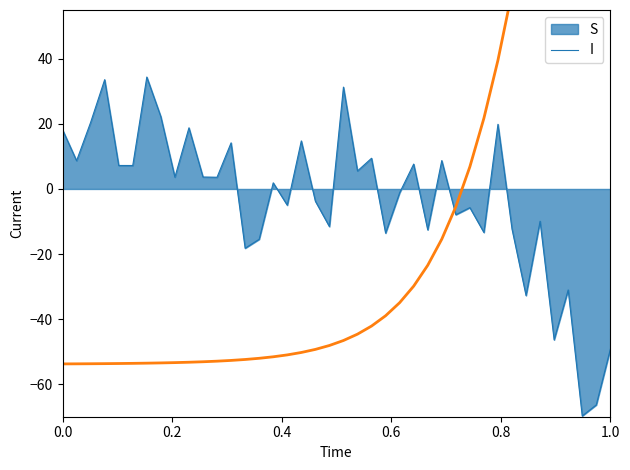

What is the lowest value of the S series?

-69.8